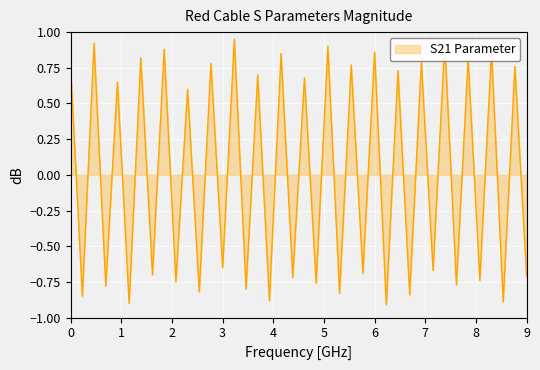

What is the difference between the maximum and minimum values?

1.9